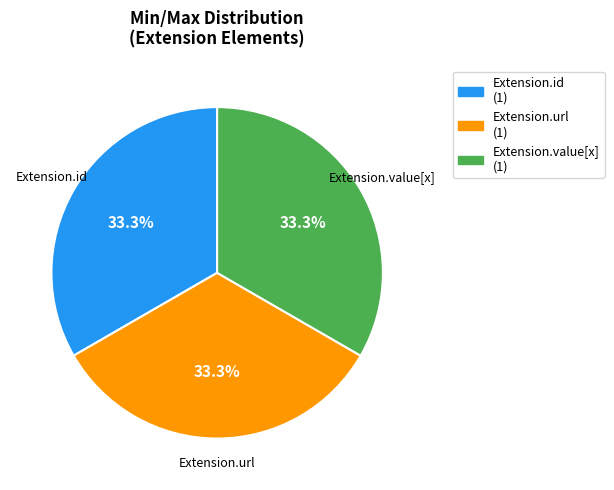

Is there a majority slice in this chart?

No